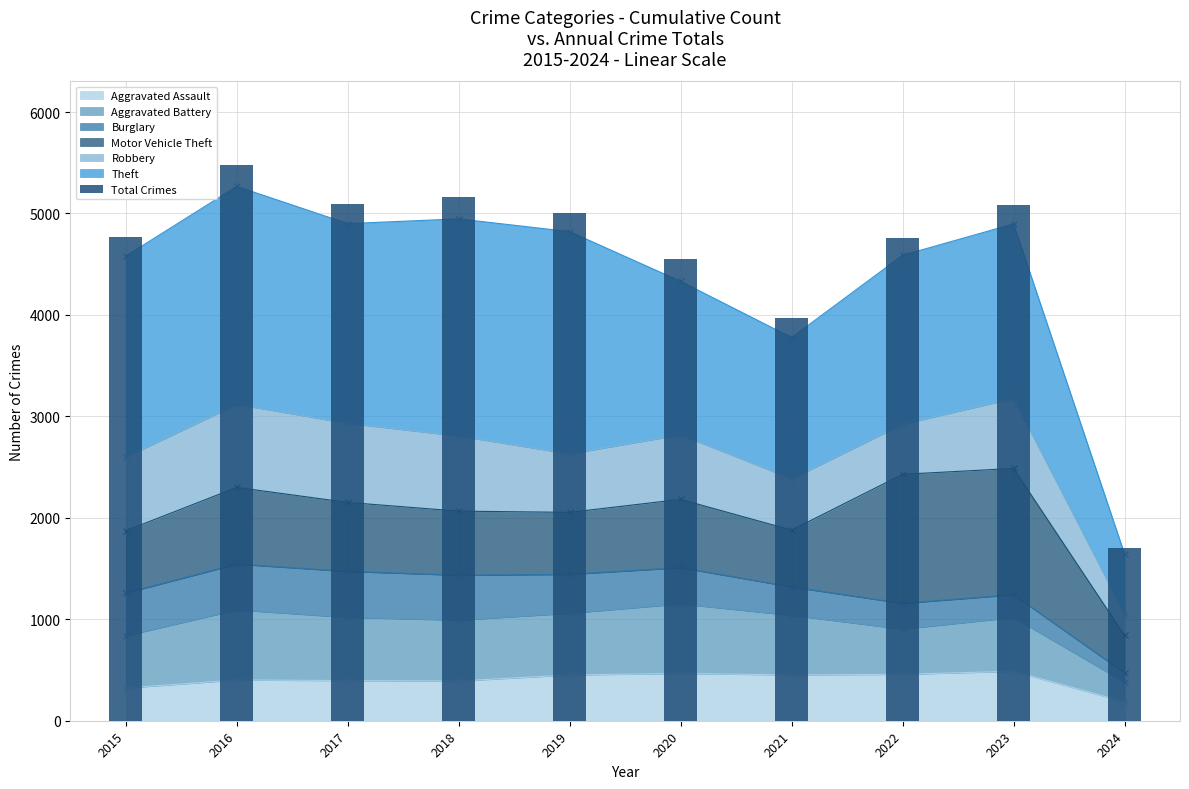

True or false: the data shows 6637 at 2023.

False